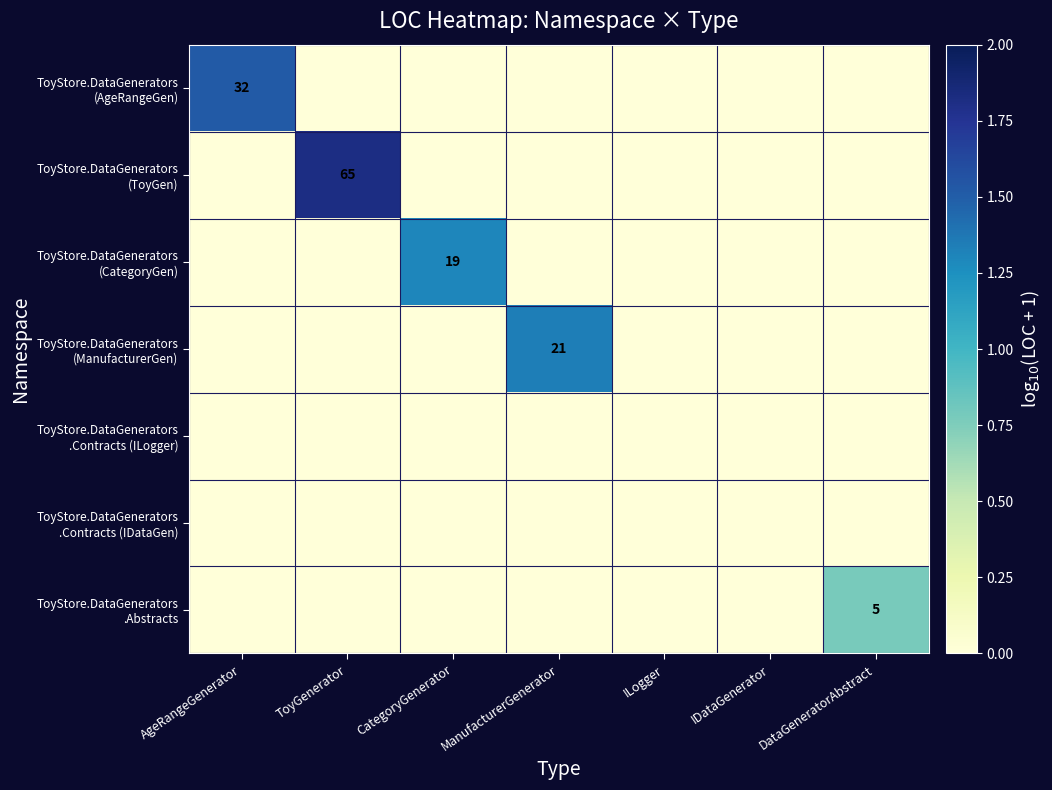

Rank the series at IDataGenerator from lowest to highest value.

ToyStore.DataGenerators (AgeRangeGen), ToyStore.DataGenerators (ToyGen), ToyStore.DataGenerators (CategoryGen), ToyStore.DataGenerators (ManufacturerGen), ToyStore.DataGenerators .Contracts (ILogger), ToyStore.DataGenerators .Contracts (IDataGen), ToyStore.DataGenerators .Abstracts